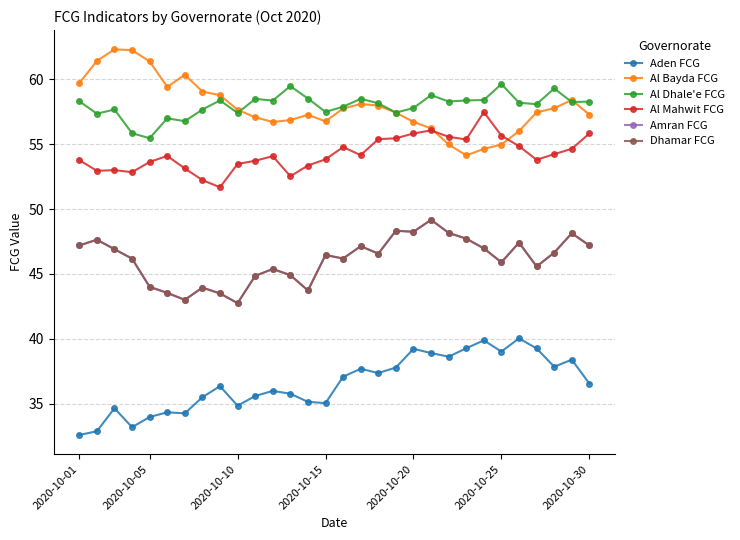

Is this an area chart (filled region under the line)?

No